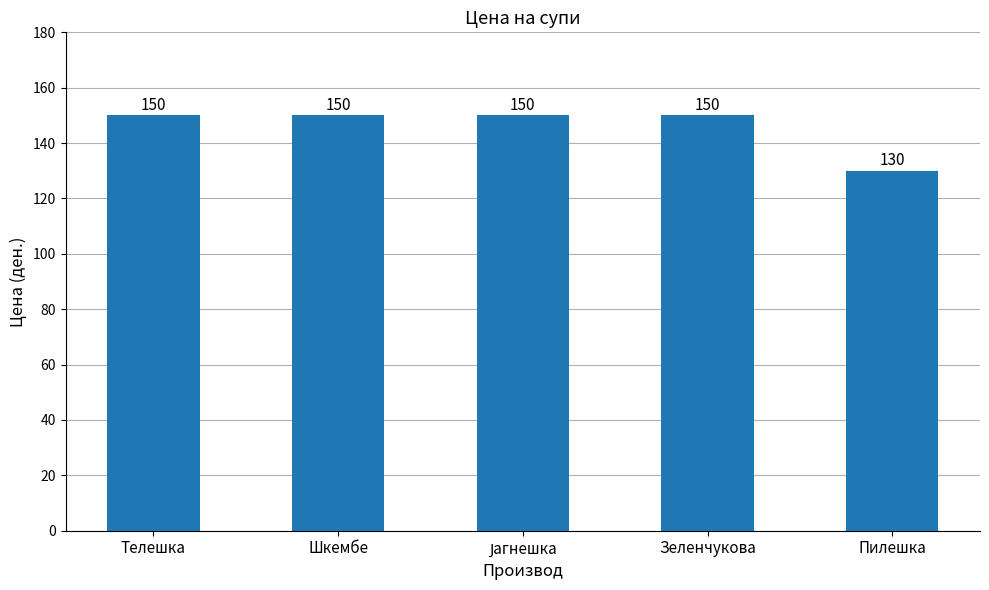

What is the approximate value at Шкембе?

150